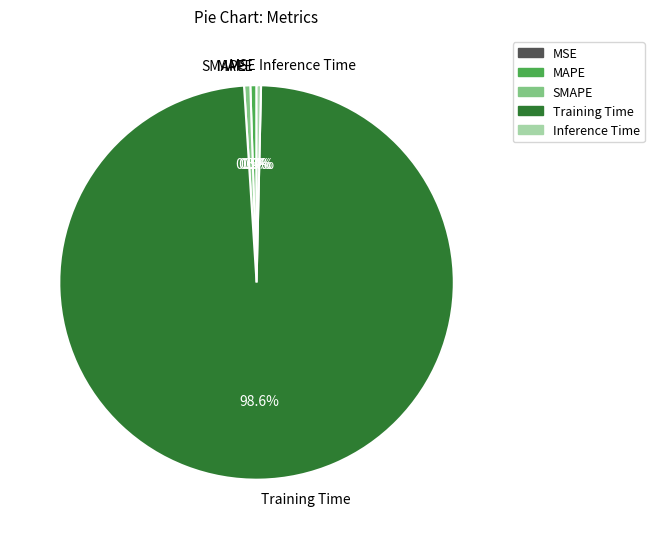

What is the largest slice in the pie chart?

Training Time